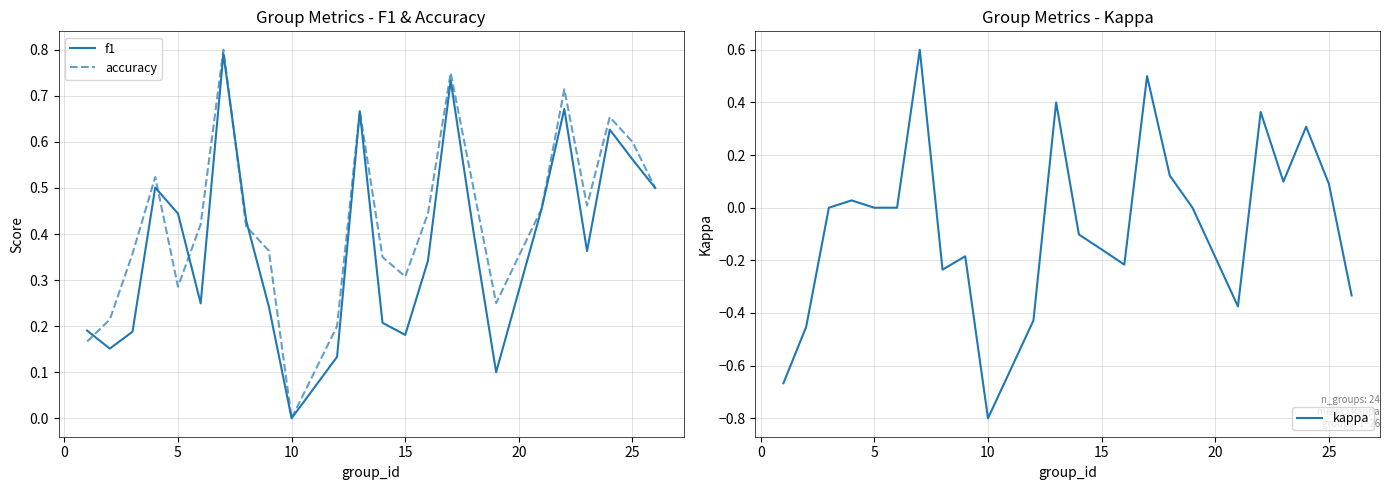

True or false: accuracy has a value of 0.0 at 10.

True